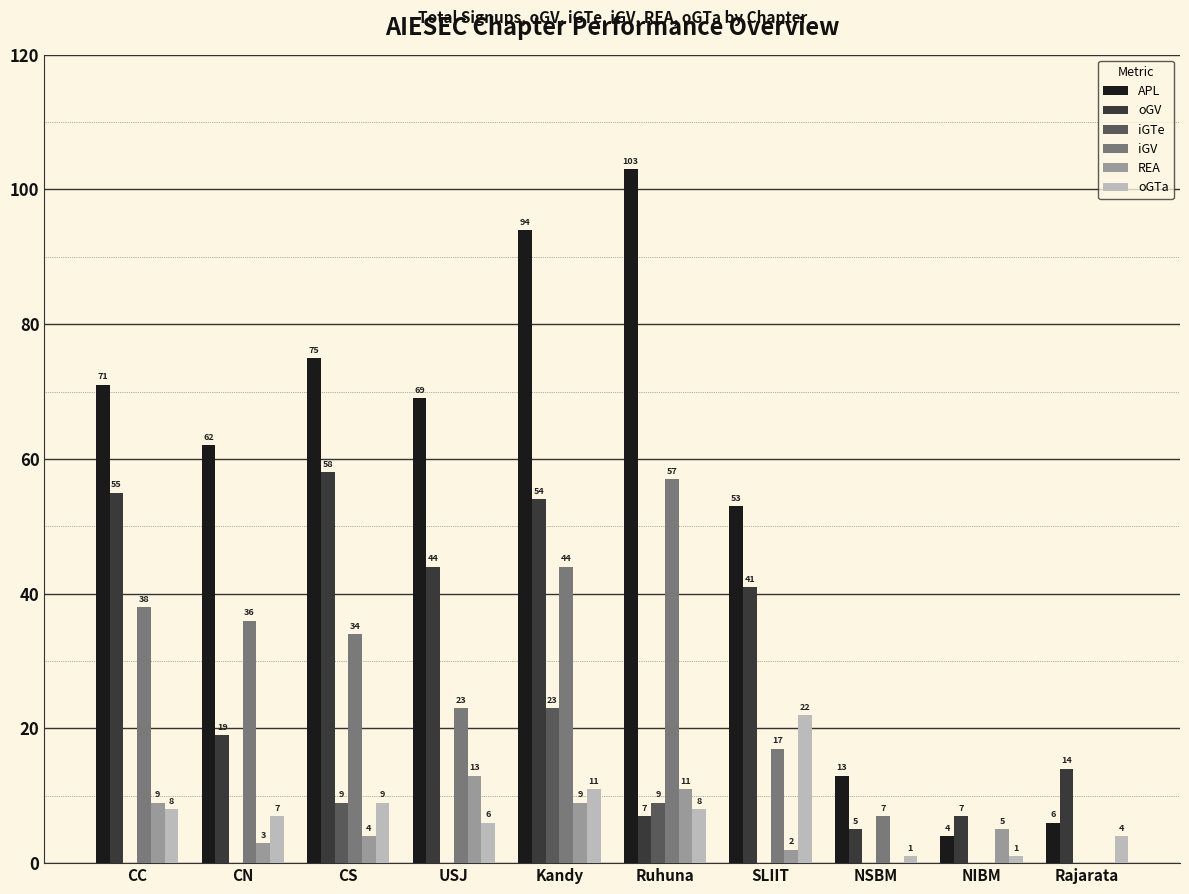

Count the number of data series in this chart.

6